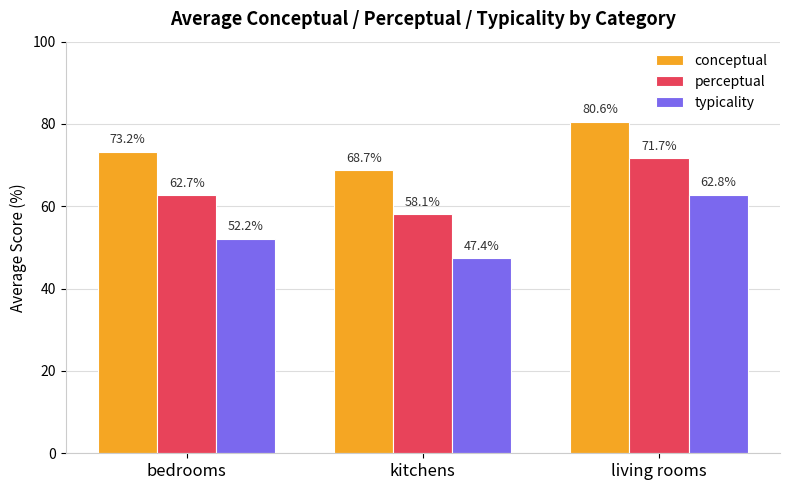

What is the label of the 2nd bar from the left?

kitchens